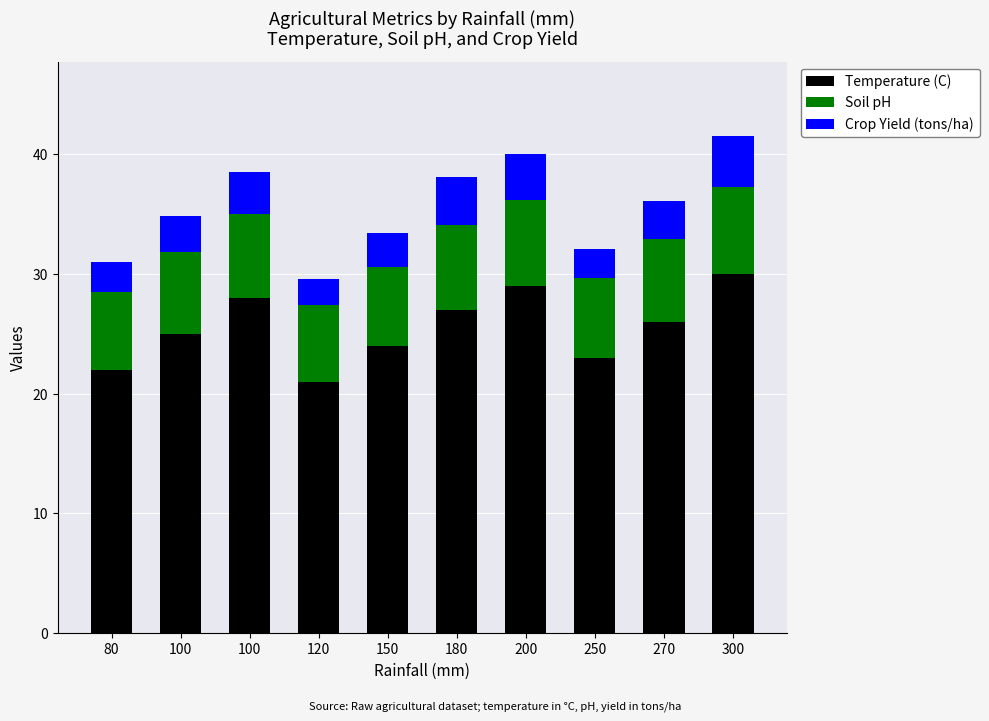

Are the bars horizontal?

No